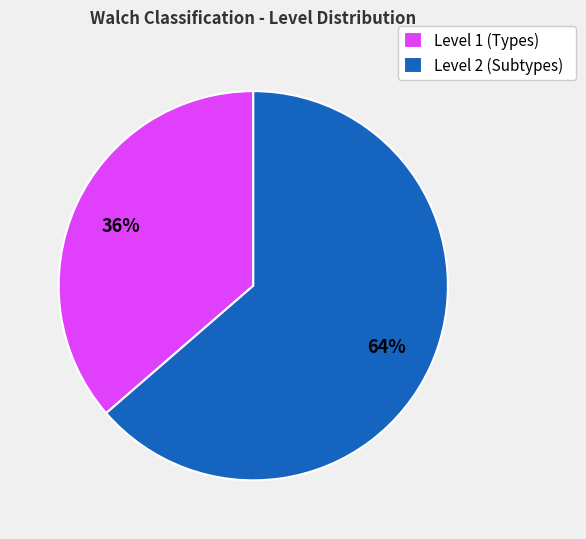

How many slices are in this pie chart?

2